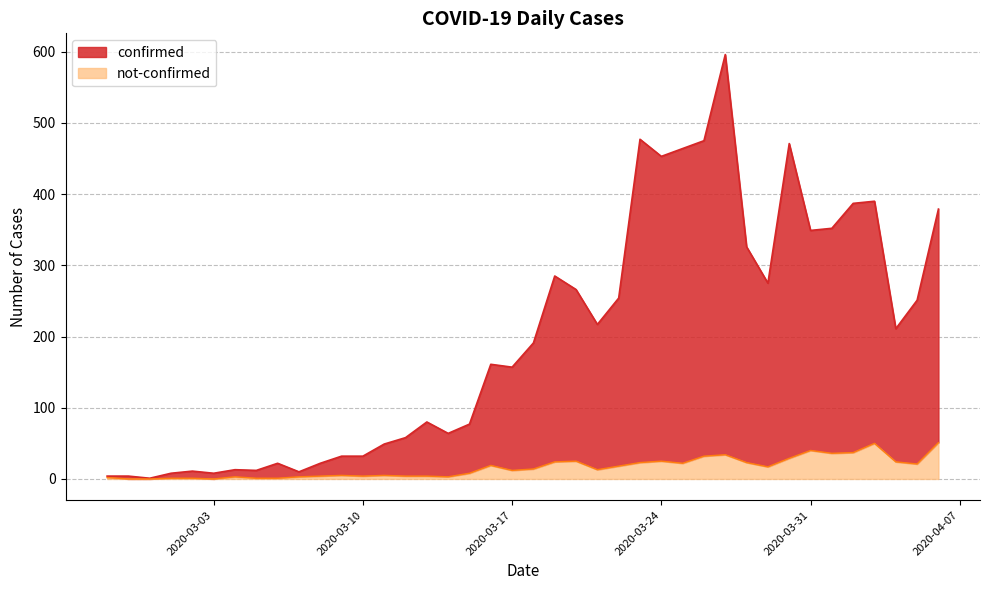

Reading left to right, transcribe all the data shown in this chart.

confirmed: 2020-02-27=4	2020-02-28=4	2020-02-29=1	2020-03-01=8	2020-03-02=11	2020-03-03=8	2020-03-04=13	2020-03-05=12	2020-03-06=22	2020-03-07=10	2020-03-08=22	2020-03-09=32	2020-03-10=32	2020-03-11=49	2020-03-12=58	2020-03-13=80	2020-03-14=64	2020-03-15=77	2020-03-16=161	2020-03-17=157	2020-03-18=191	2020-03-19=285	2020-03-20=266	2020-03-21=217	2020-03-22=254	2020-03-23=477	2020-03-24=453	2020-03-25=464	2020-03-26=475	2020-03-27=596	2020-03-28=326	2020-03-29=275	2020-03-30=471	2020-03-31=349	2020-04-01=352	2020-04-02=387	2020-04-03=390	2020-04-04=211	2020-04-05=251	2020-04-06=379
not-confirmed: 2020-02-27=2	2020-02-28=0	2020-02-29=0	2020-03-01=1	2020-03-02=1	2020-03-03=0	2020-03-04=3	2020-03-05=1	2020-03-06=1	2020-03-07=3	2020-03-08=4	2020-03-09=5	2020-03-10=4	2020-03-11=5	2020-03-12=4	2020-03-13=4	2020-03-14=3	2020-03-15=8	2020-03-16=19	2020-03-17=12	2020-03-18=14	2020-03-19=24	2020-03-20=25	2020-03-21=13	2020-03-22=18	2020-03-23=23	2020-03-24=25	2020-03-25=22	2020-03-26=32	2020-03-27=34	2020-03-28=23	2020-03-29=17	2020-03-30=29	2020-03-31=40	2020-04-01=36	2020-04-02=37	2020-04-03=50	2020-04-04=24	2020-04-05=21	2020-04-06=51